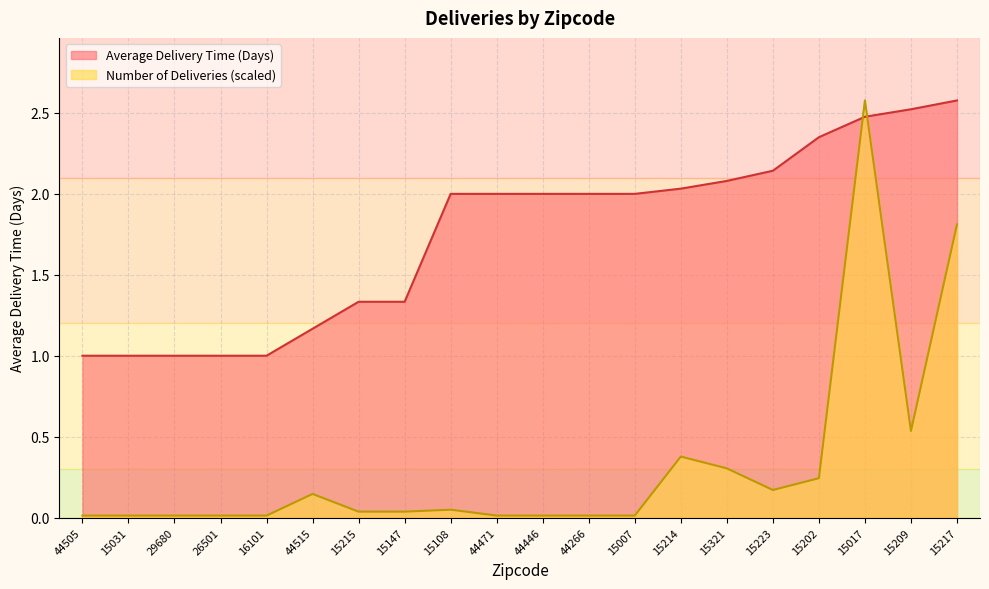

What position from the left is 15031?

2